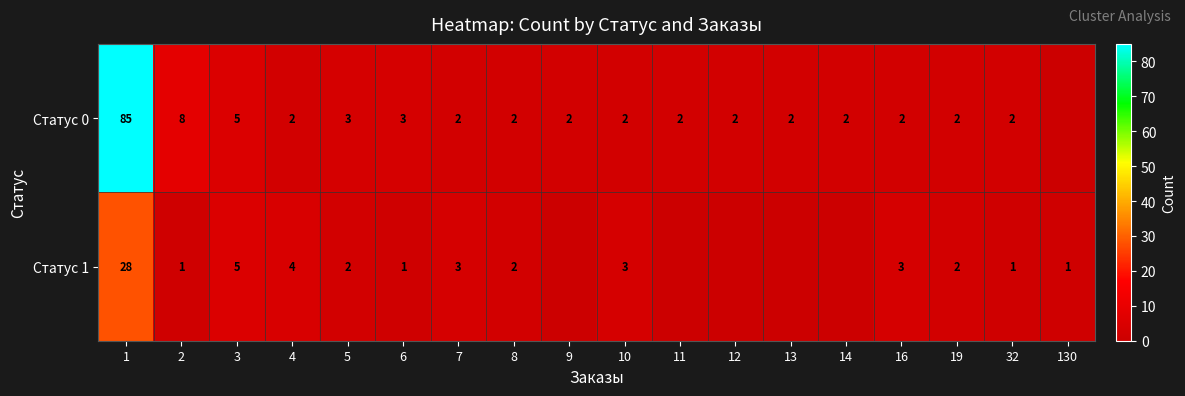

At how many categories does at least one series exceed 20?

1